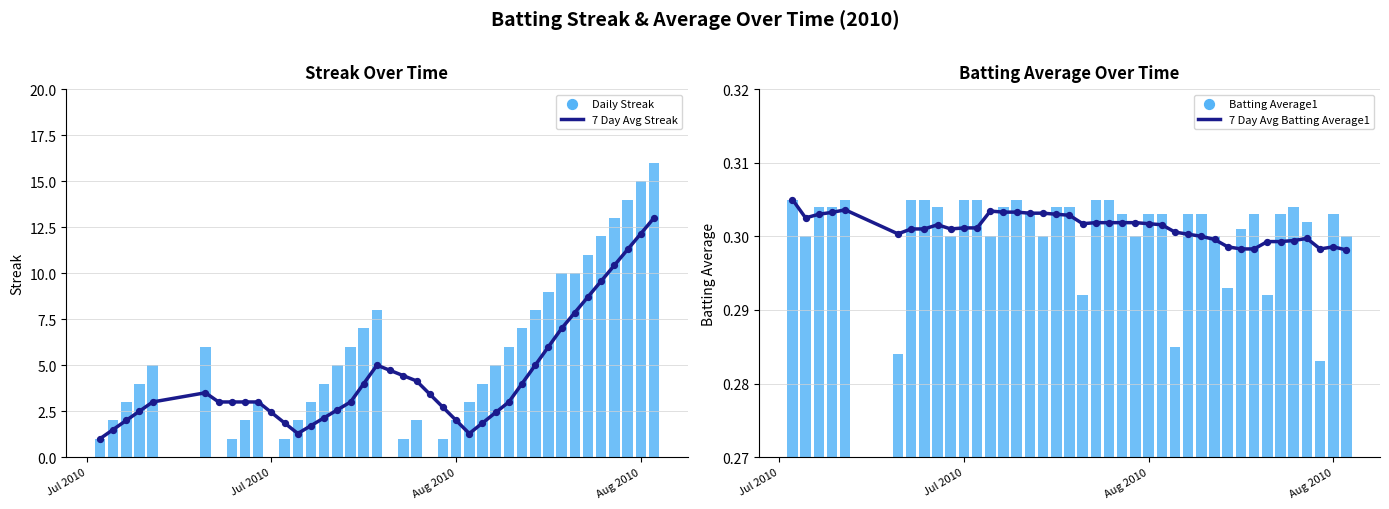

Which series contains the highest Y value?

Daily Streak